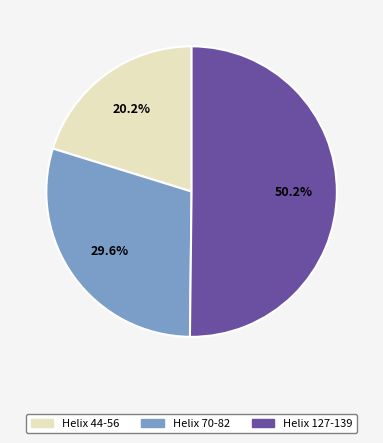

To the nearest percent, what portion does Helix 70-82 represent?

30%